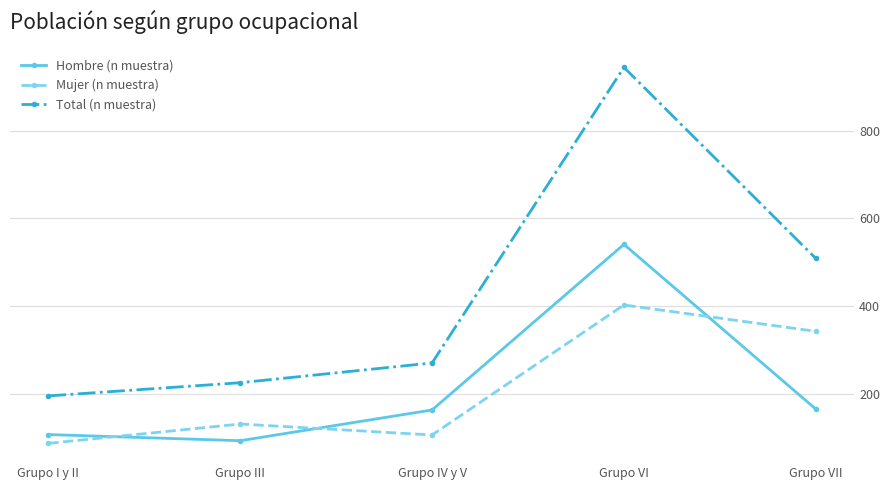

Which category has the highest value in the Total (n muestra) series?

Grupo VI